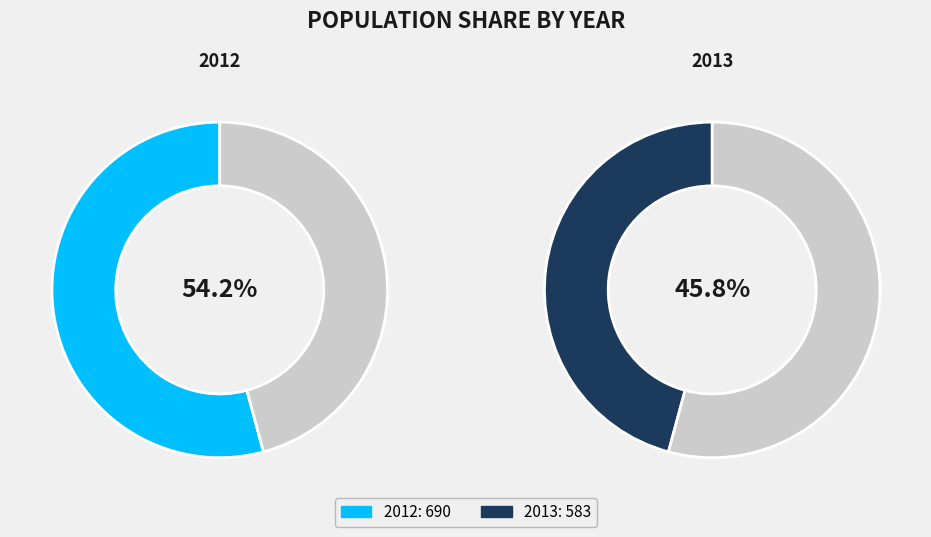

Count the number of slices in the pie.

2